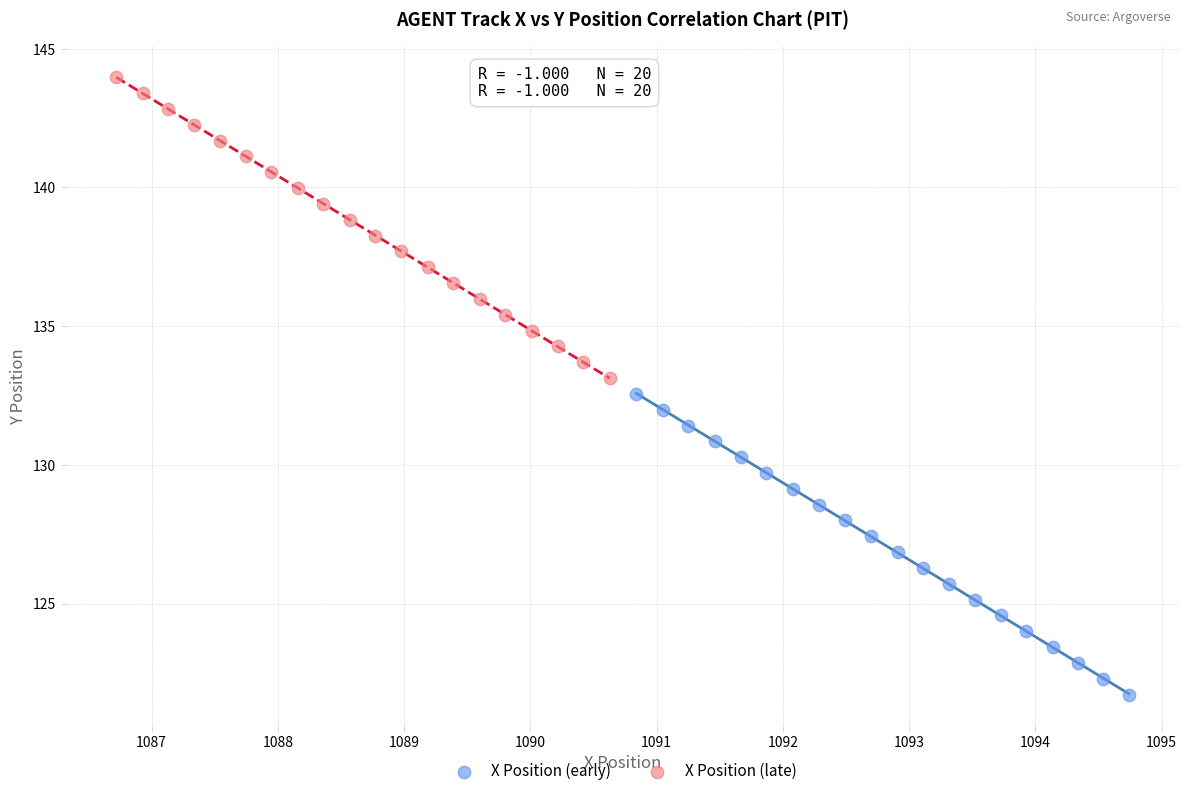

Which series has the widest spread of Y values?

X Position (early)